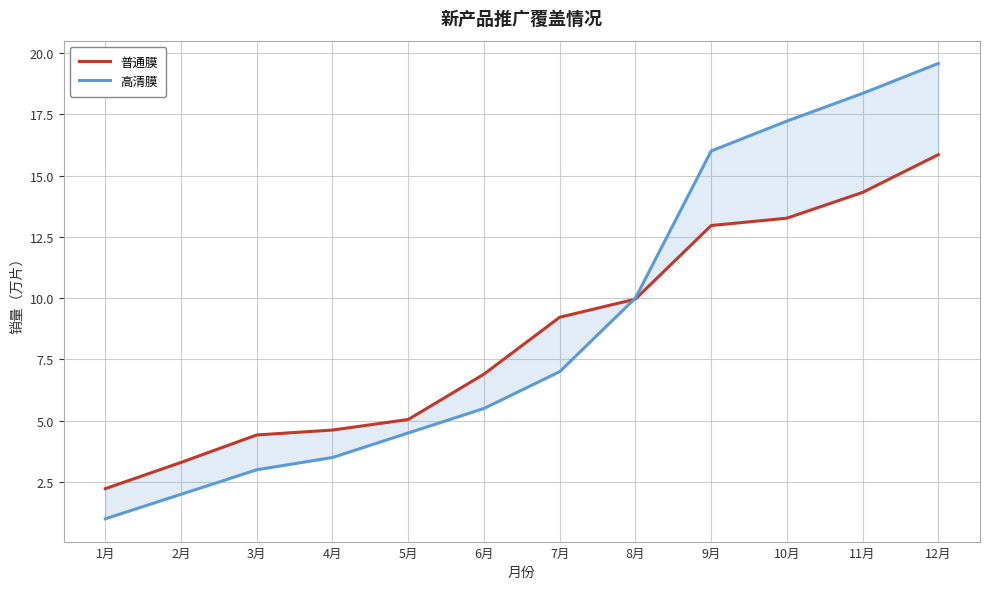

Between which two adjacent categories do 普通膜 and 高清膜 first intersect?

7月 and 8月